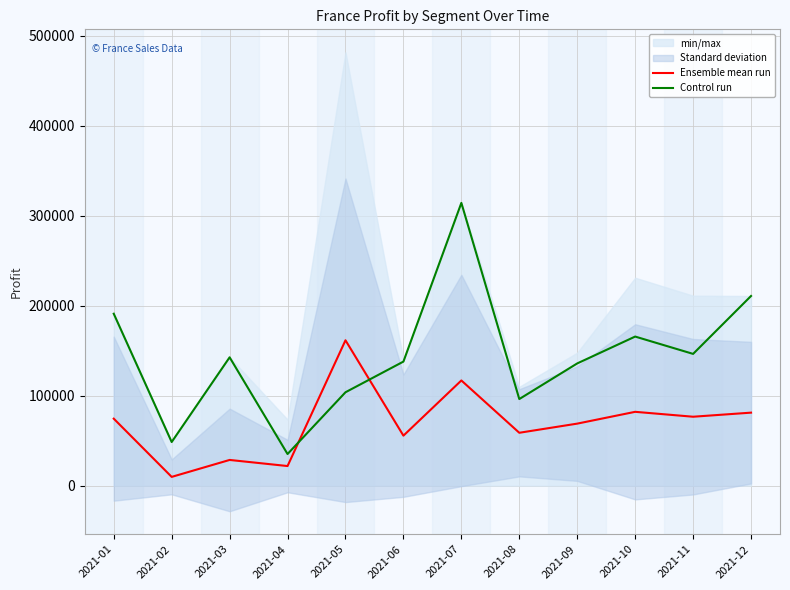

At which label does Ensemble mean run first exceed 74401?

2021-01